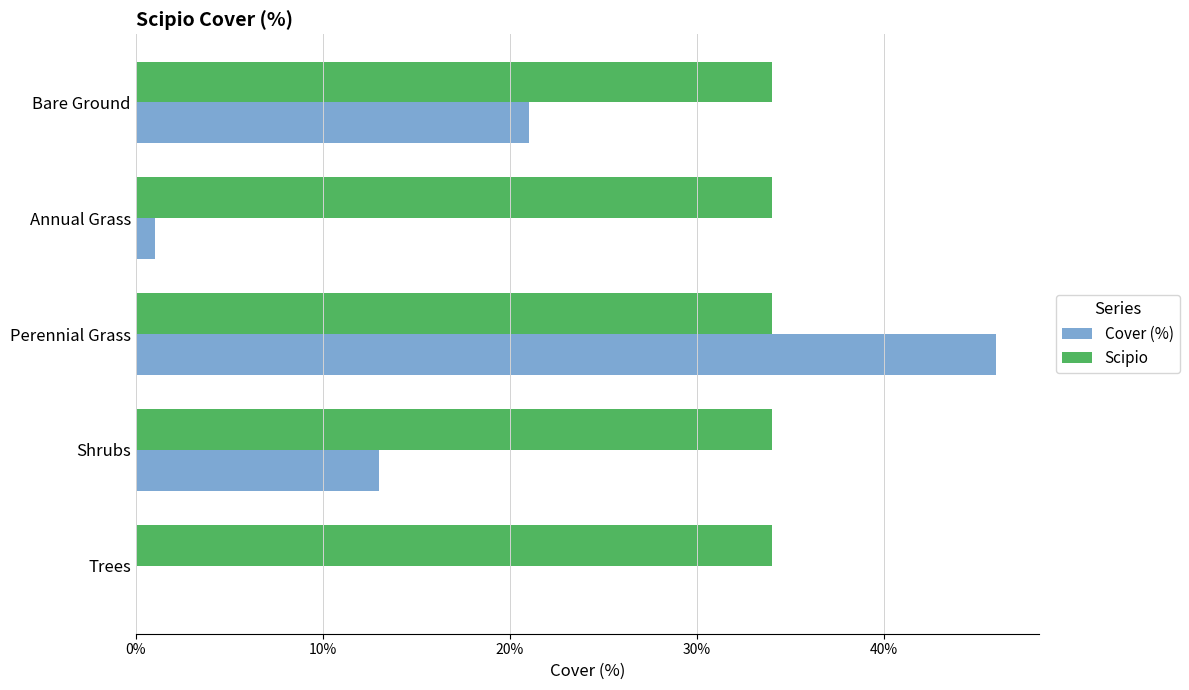

Which series has the largest total across all categories?

Scipio